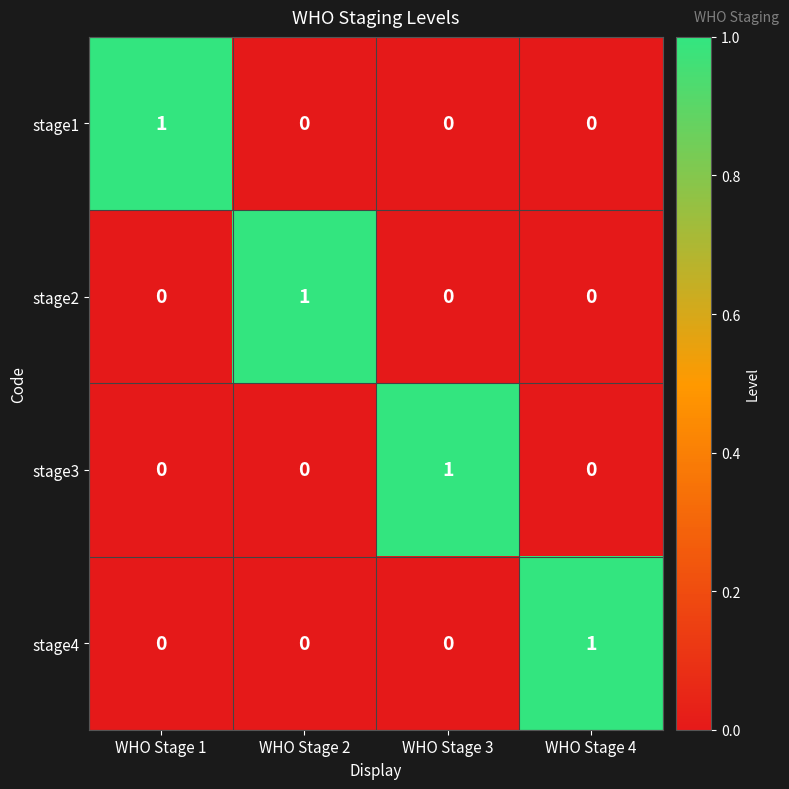

The stage1 series shows 0 at WHO Stage 1. True or false?

False